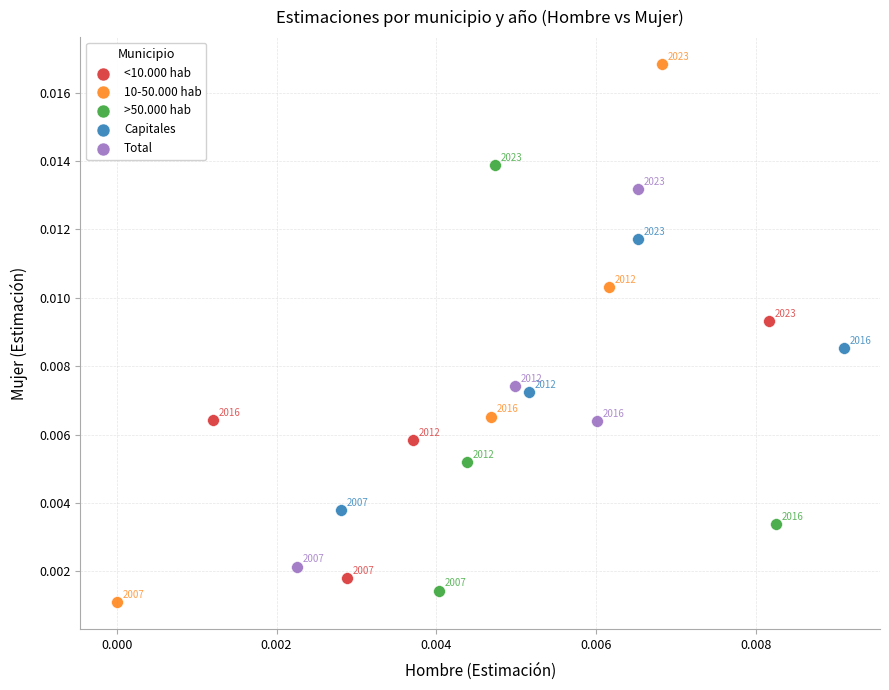

Which series has the largest Y range (max minus min)?

10-50.000 hab